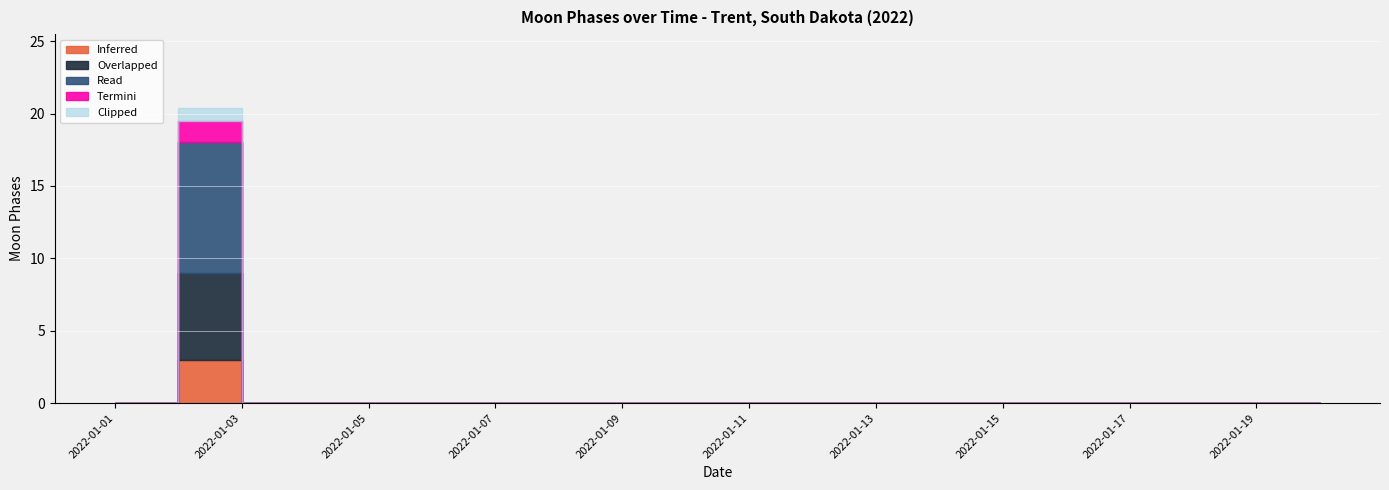

The value of Read at 2022-01-07 is -1. True or false?

False